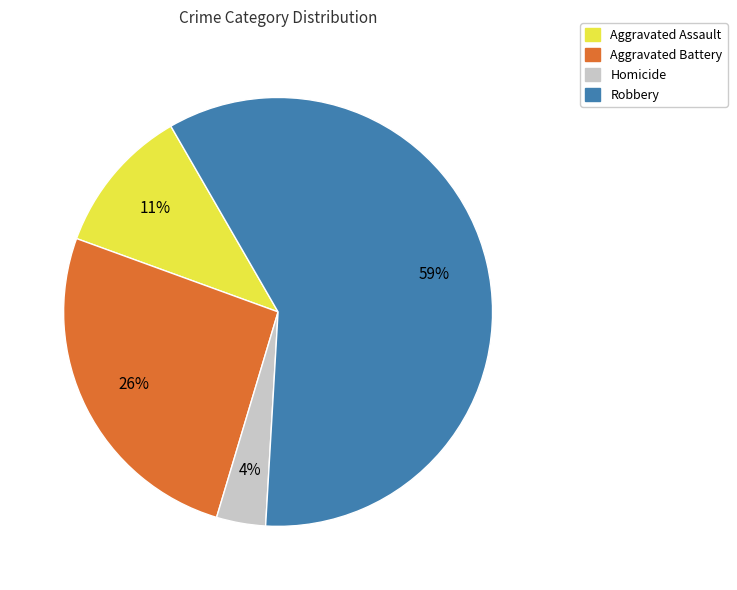

Does any single category account for the majority?

Yes